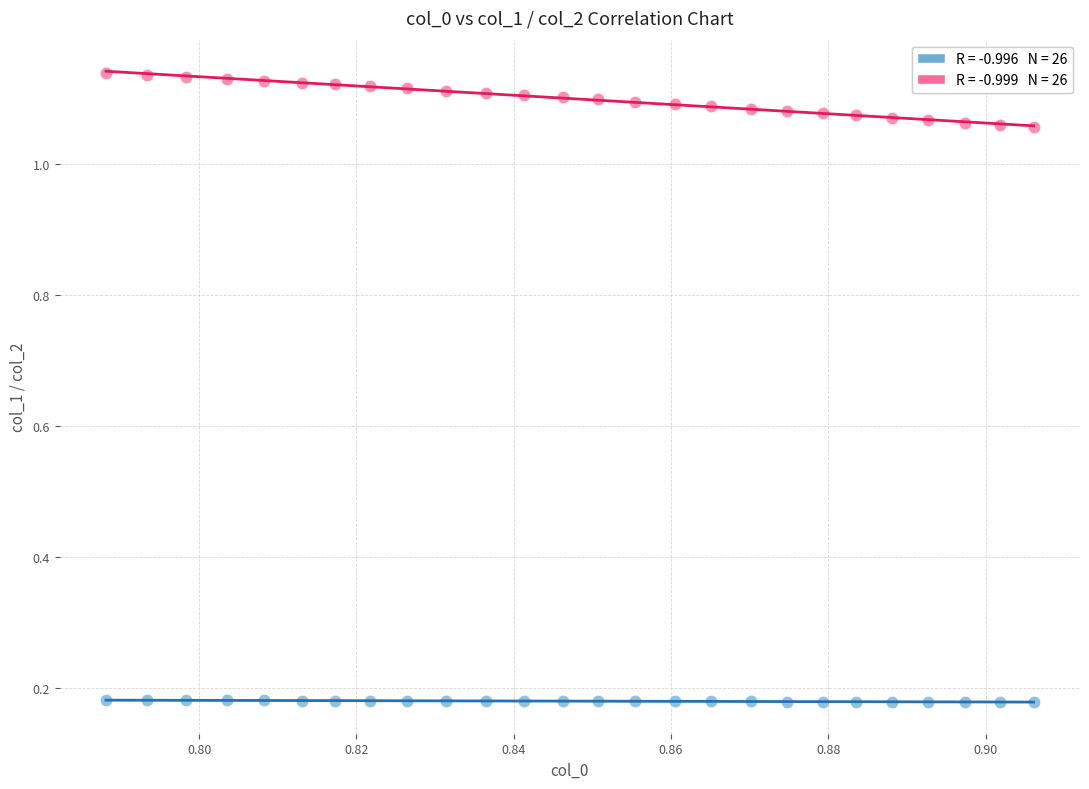

Count the number of points in this scatter plot.

52